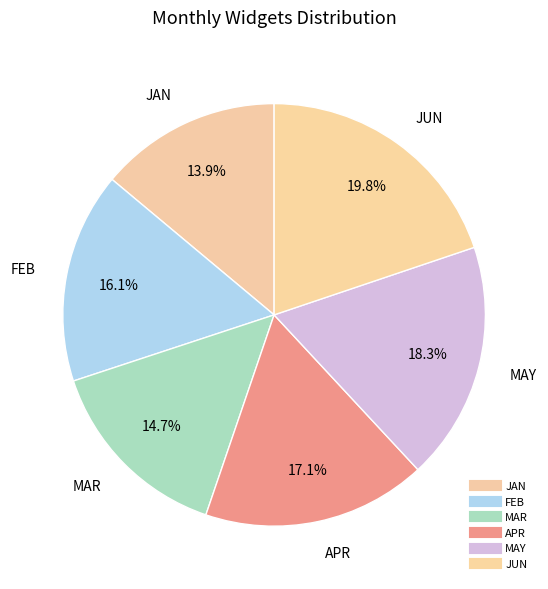

To the nearest percent, what portion does JAN represent?

14%